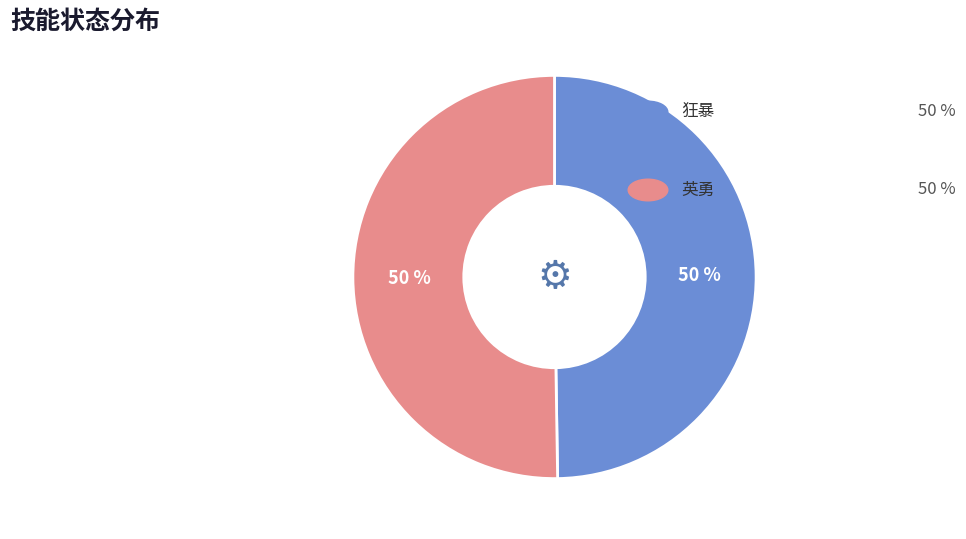

To the nearest percent, what is the difference between the largest and smallest slice percentages?

0%